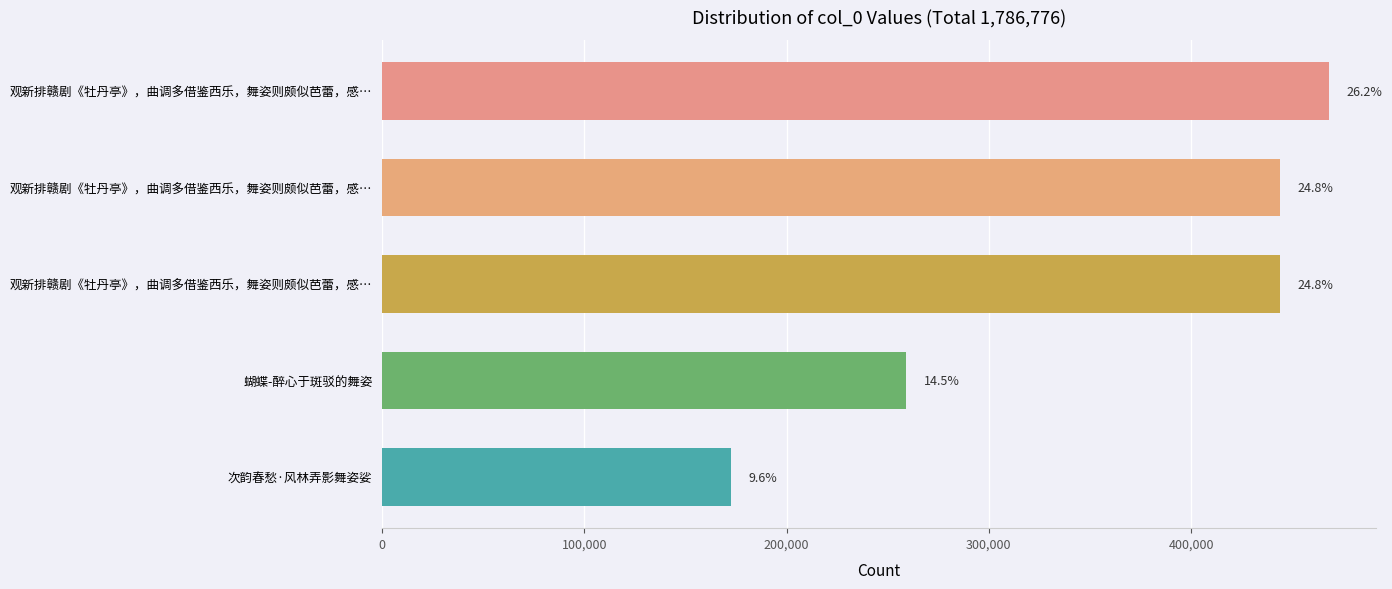

Does the chart contain any negative values?

No